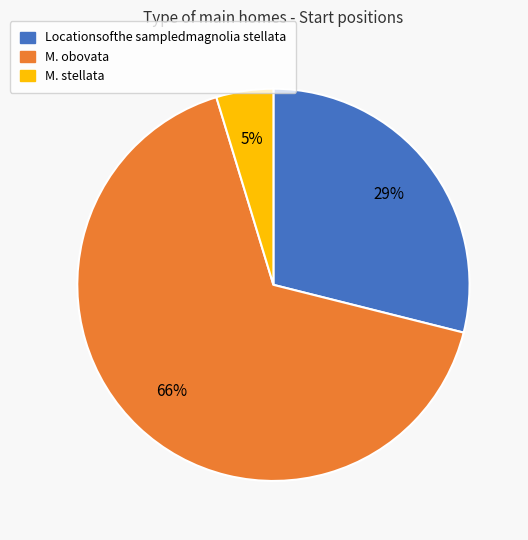

Is there a majority slice in this chart?

Yes